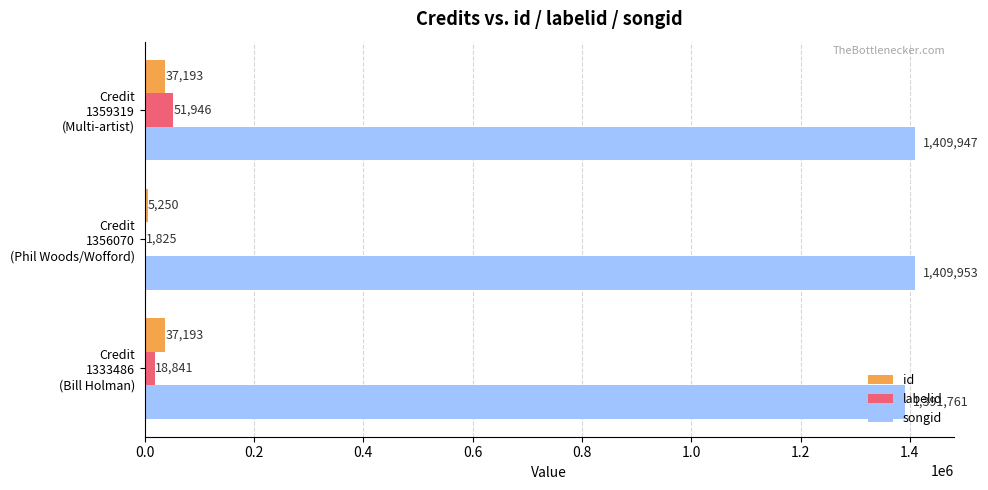

Which series has the largest total across all categories?

songid